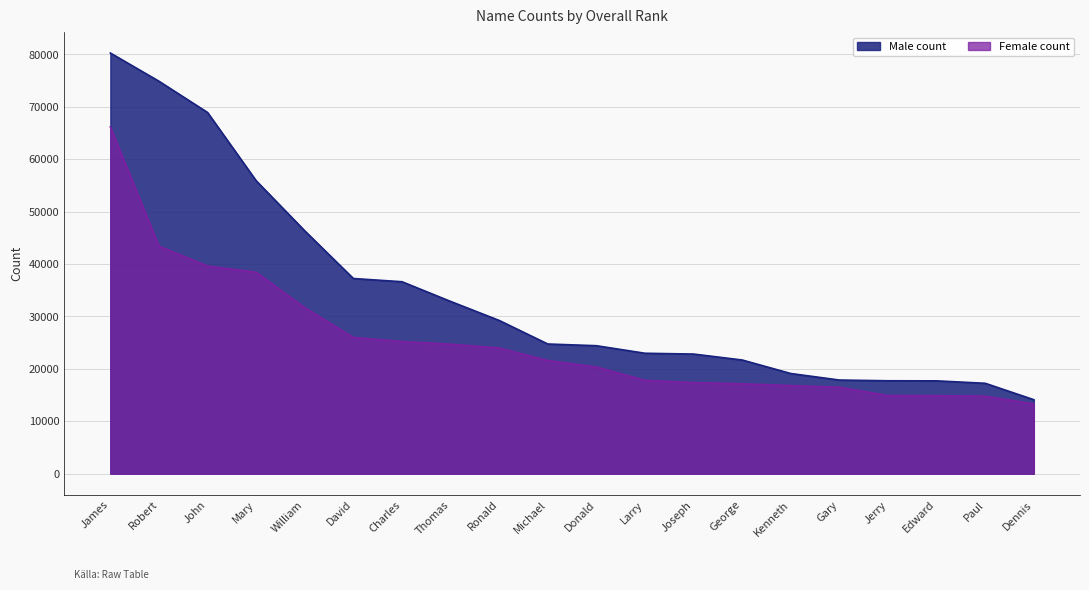

True or false: Male count and Female count intersect in this chart.

False